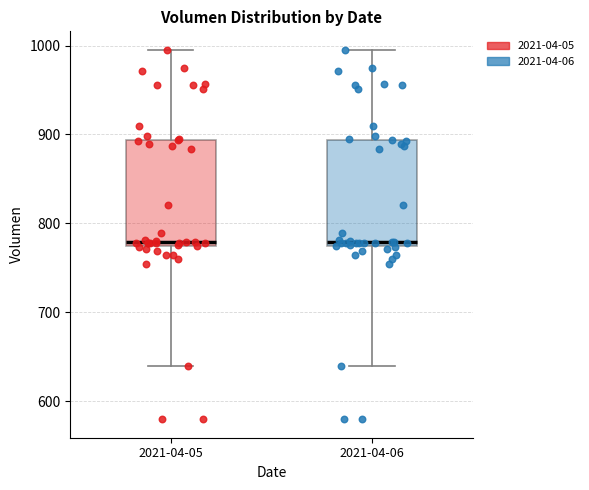

Where does the median line of the box for 2021-04-05 sit on the y-axis? The values are not printed on the chart, so give them approximately, as read against the axis.

780